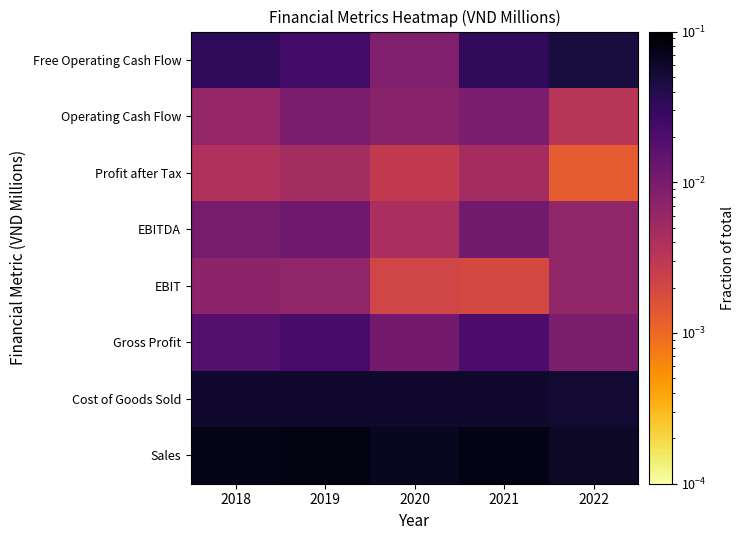

Reading right to left, transcribe all the data shown in this chart.

Sales: 2022=0.1	2021=0.1	2020=0.1	2019=0.1	2018=0.1
Cost of Goods Sold: 2022=0.1	2021=0.1	2020=0.1	2019=0.1	2018=0.1
Gross Profit: 2022=0.0	2021=0.0	2020=0.0	2019=0.0	2018=0.0
EBIT: 2022=0.0	2021=0.0	2020=0.0	2019=0.0	2018=0.0
EBITDA: 2022=0.0	2021=0.0	2020=0.0	2019=0.0	2018=0.0
Profit after Tax: 2022=0.0	2021=0.0	2020=0.0	2019=0.0	2018=0.0
Operating Cash Flow: 2022=0.0	2021=0.0	2020=0.0	2019=0.0	2018=0.0
Free Operating Cash Flow: 2022=0.0	2021=0.0	2020=0.0	2019=0.0	2018=0.0